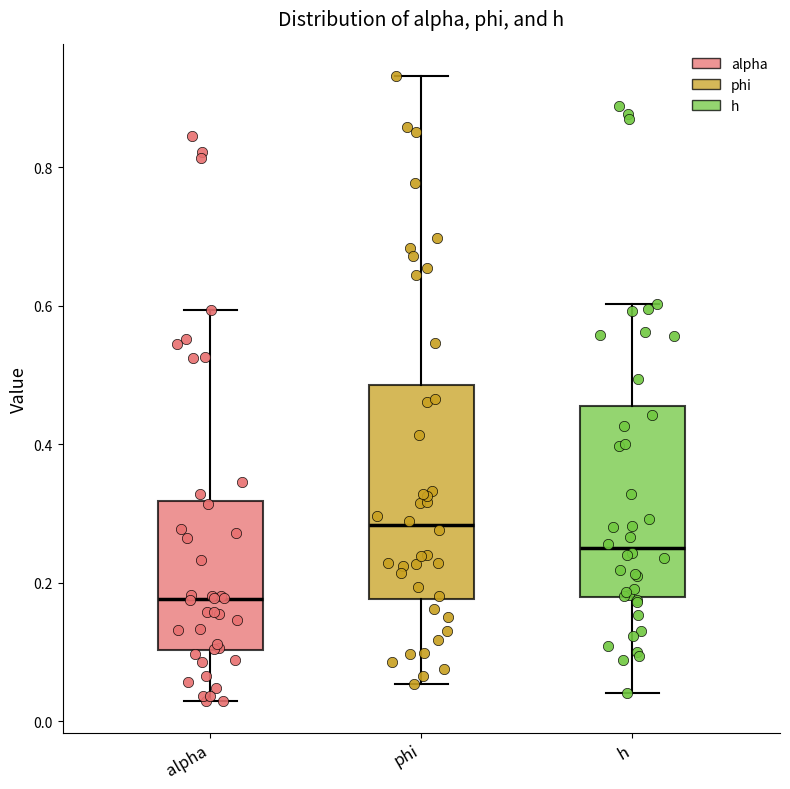

Which box is the tallest, from its lower edge to its upper edge?

phi